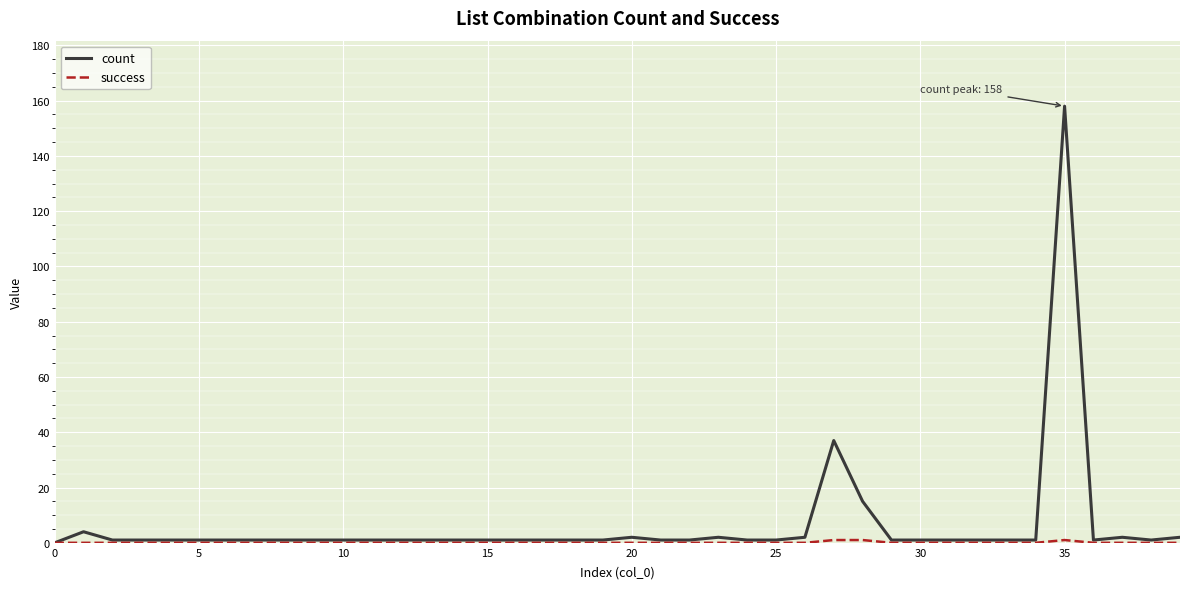

Which series has the widest spread of values?

count